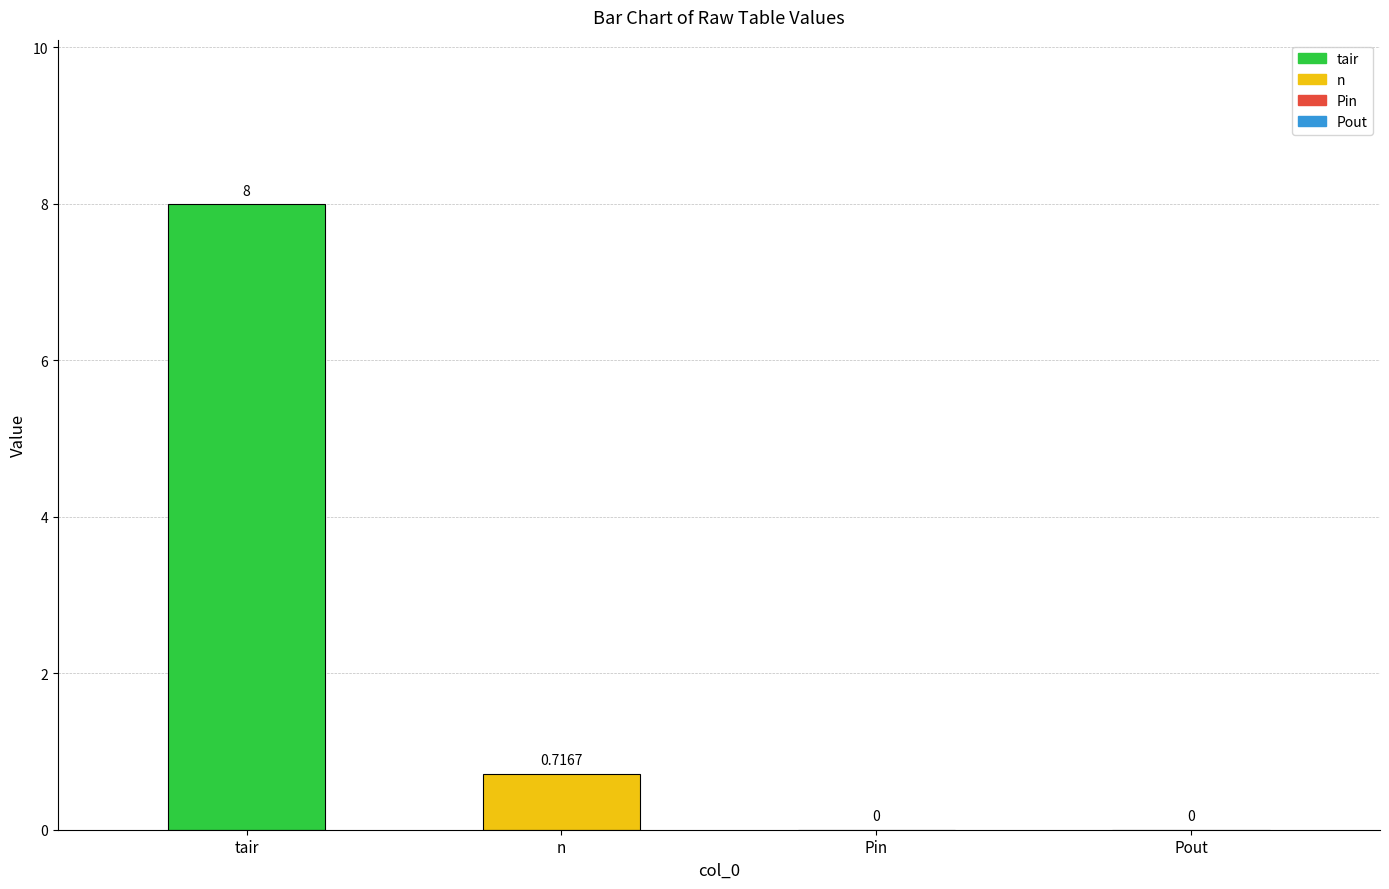

Where is the data nearest to the value 4?

n